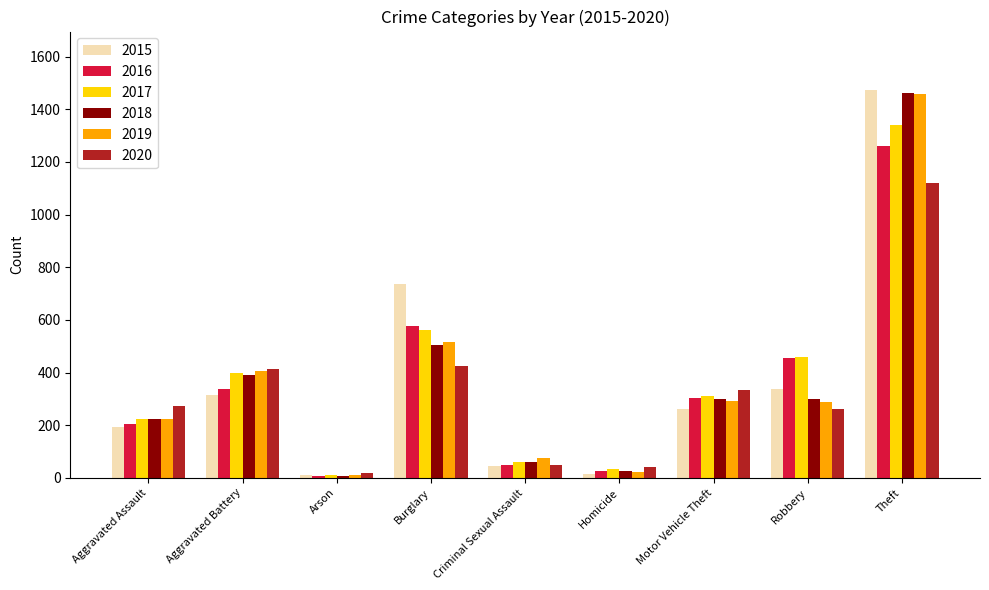

What is the value of the 2018 bar at the 1st from the left?

225